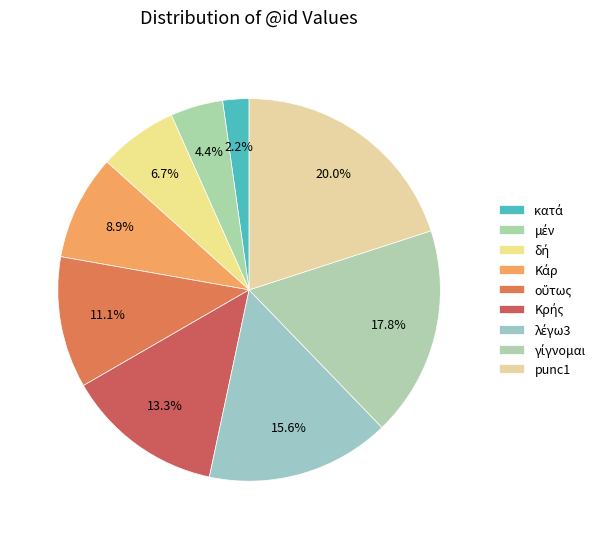

Is it true that γίγνομαι is 5% of the pie?

False